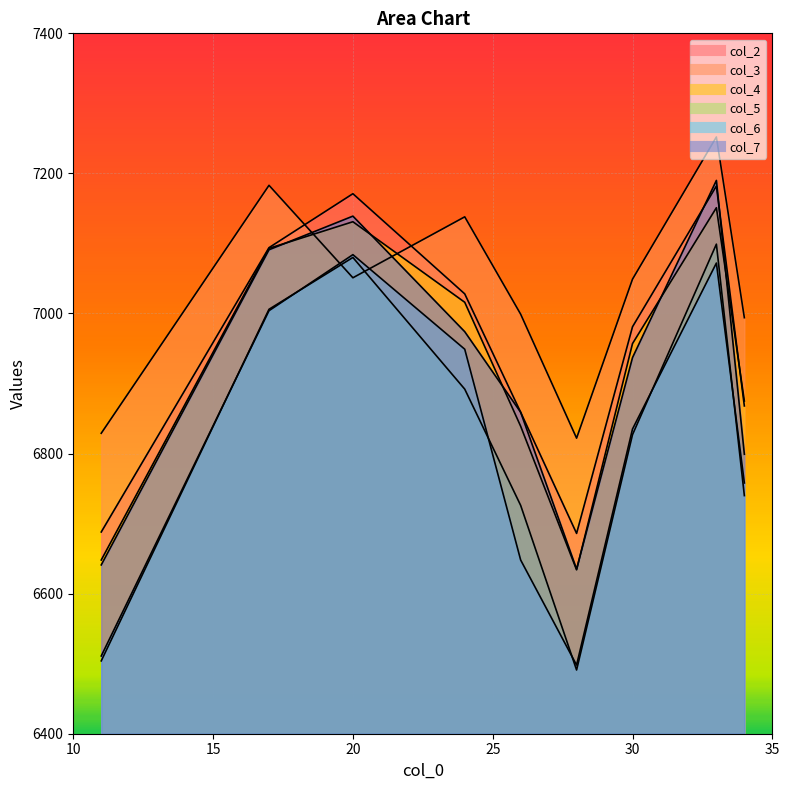

Is it true that col_4 equals 7151 at 33?

True